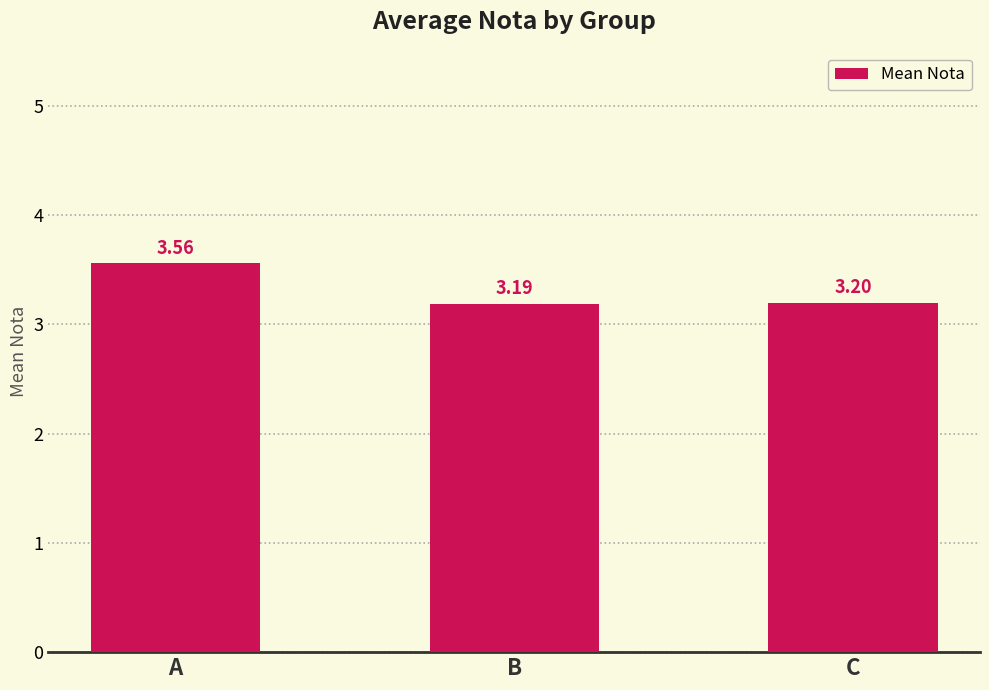

At which category does the chart reach its minimum across all series?

B